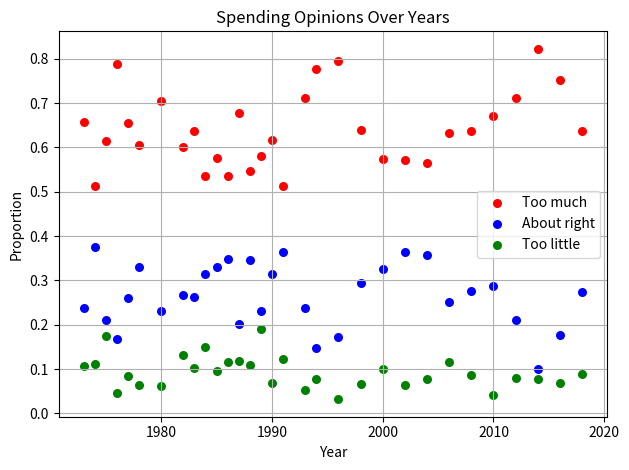

Which series contains the highest Y value?

Too much